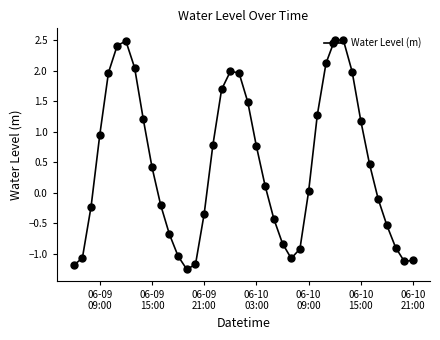

How many values are above zero?

22